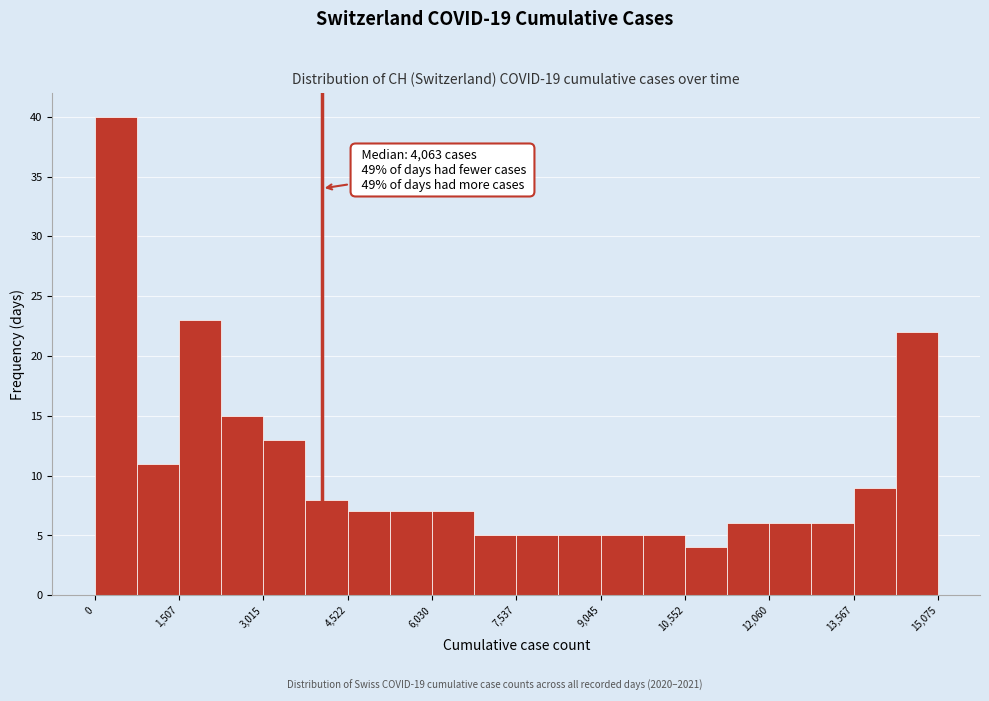

Read against the x-axis, roughly where is the centre of the tallest bar?

400